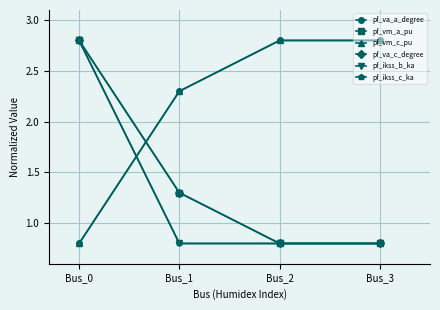

True or false: pf_ikss_c_ka has a value of 0.8 at Bus_1.

True